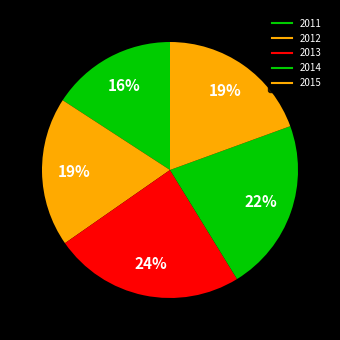

How many slices are in this pie chart?

5